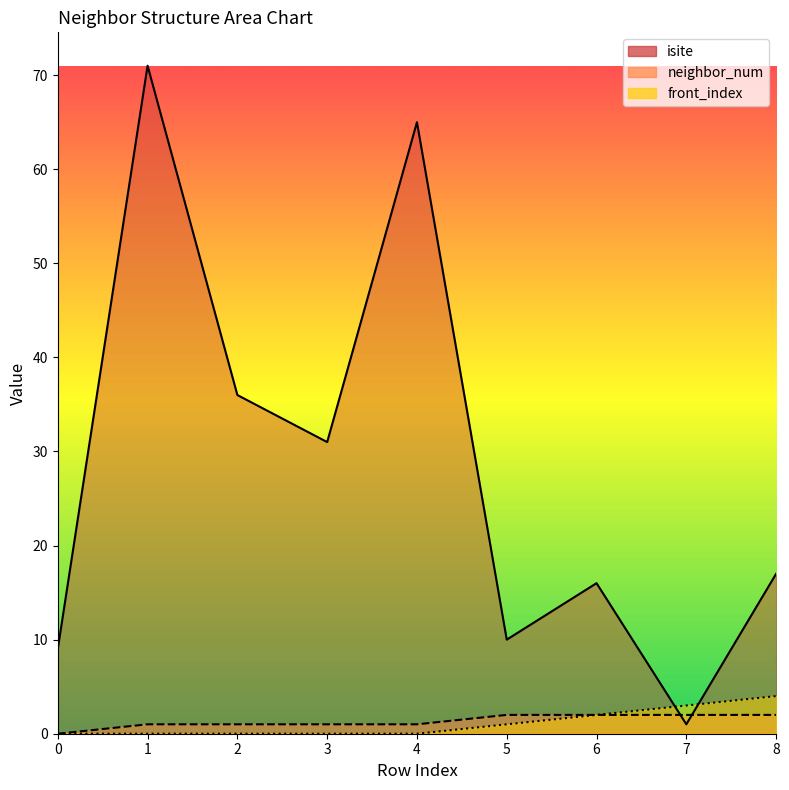

Rank the series by their maximum value, from lowest to highest.

neighbor_num, front_index, isite